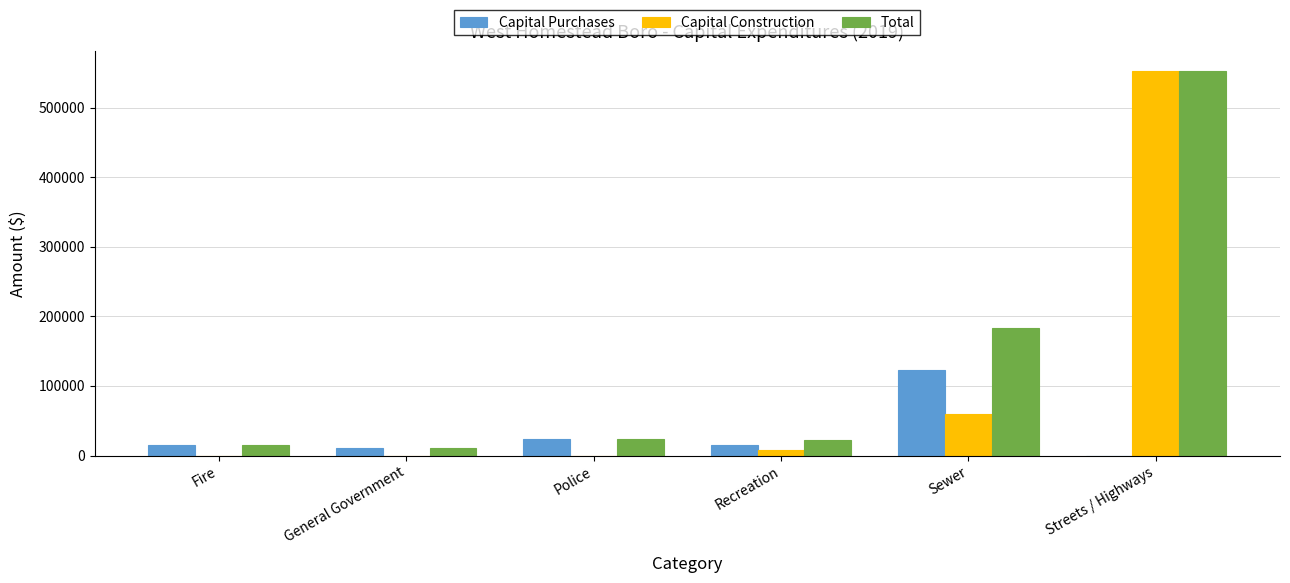

What is the sum of all Total values?

808262